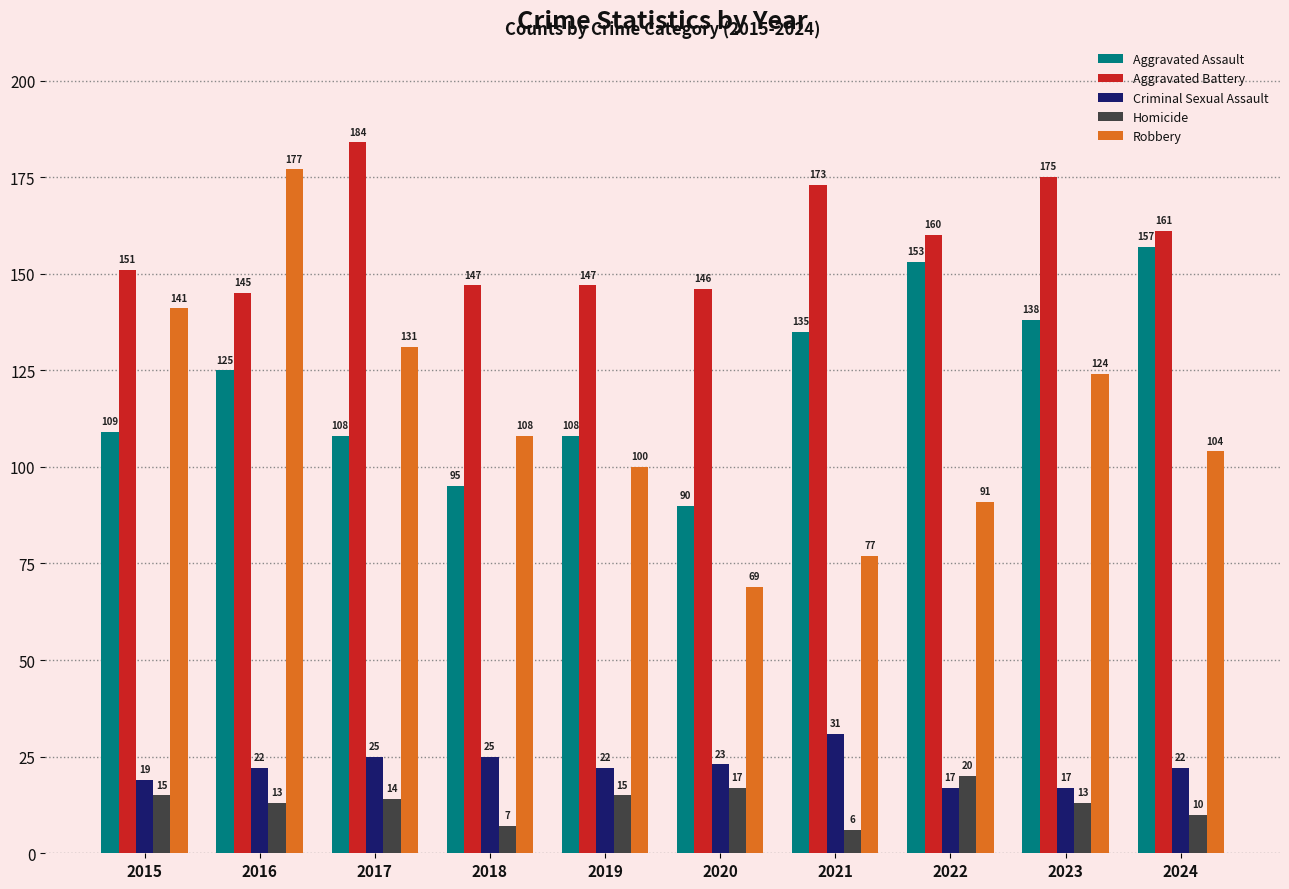

Which series has the largest total across all categories?

Aggravated Battery